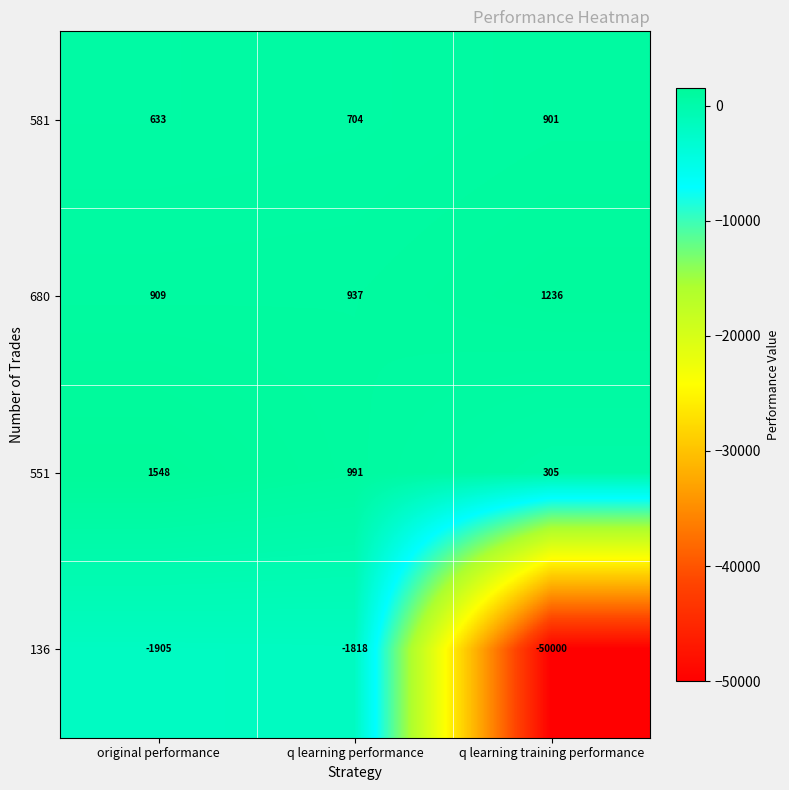

What is the minimum value shown in the chart?

-50000